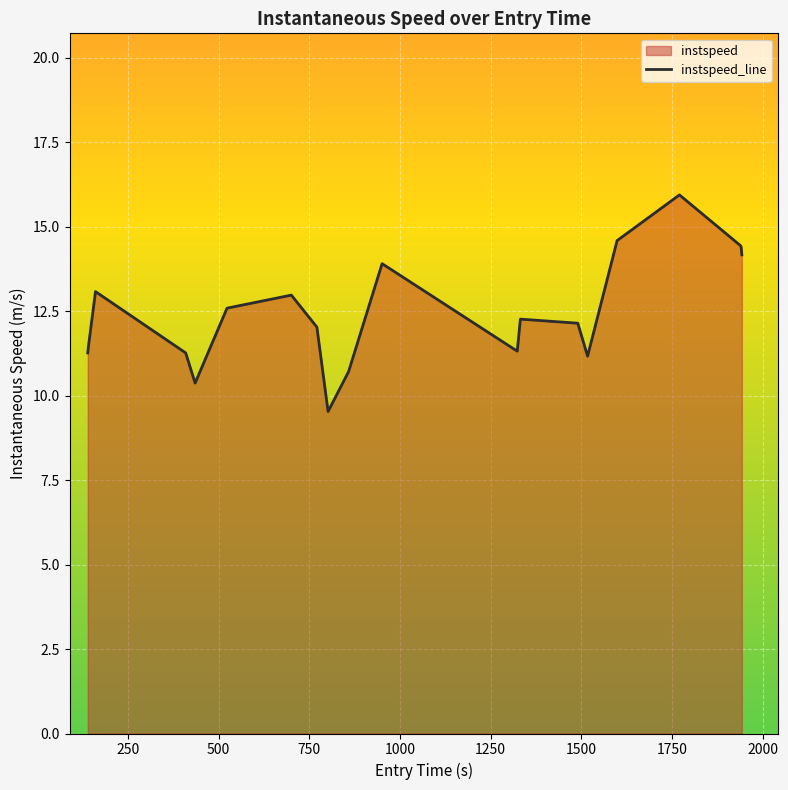

What is the greatest value displayed?

15.9